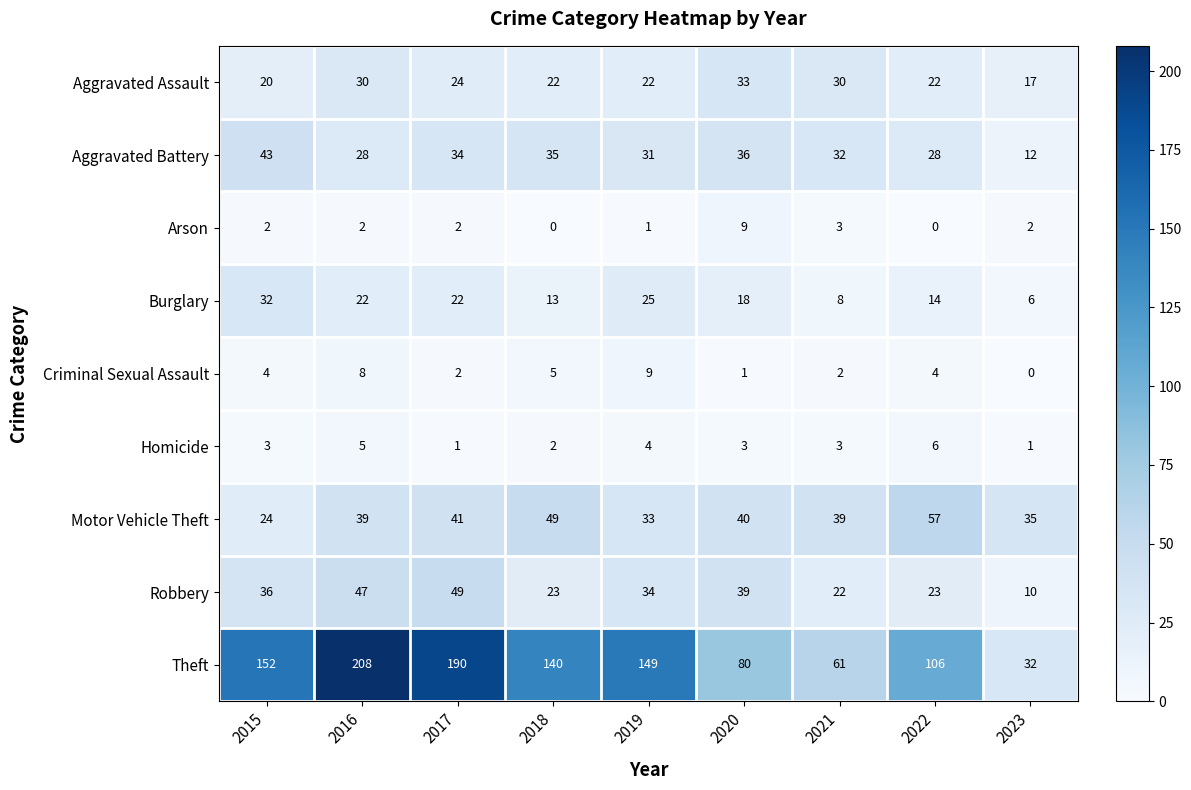

Where does the Robbery series first go above 34?

2015